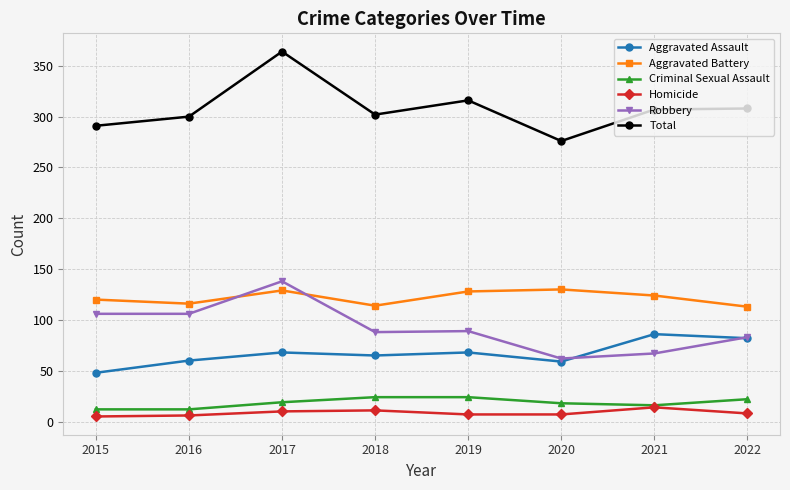

Does the chart have visible grid lines?

Yes